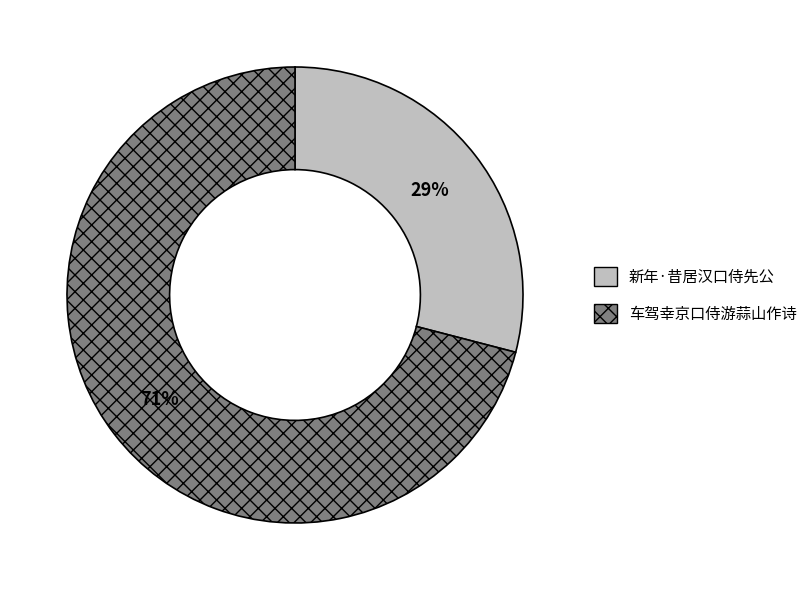

Which category has the smallest portion of the pie?

新年·昔居汉口侍先公